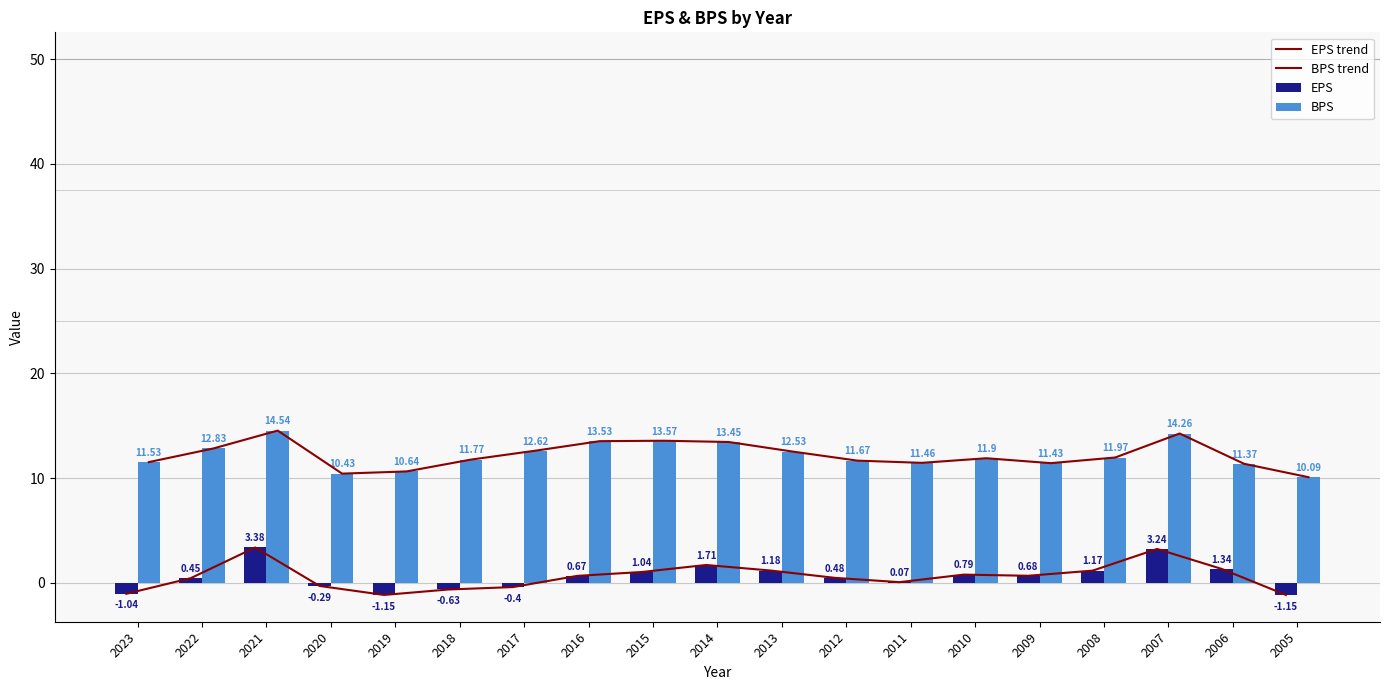

At which label does EPS trend reach its minimum?

2019